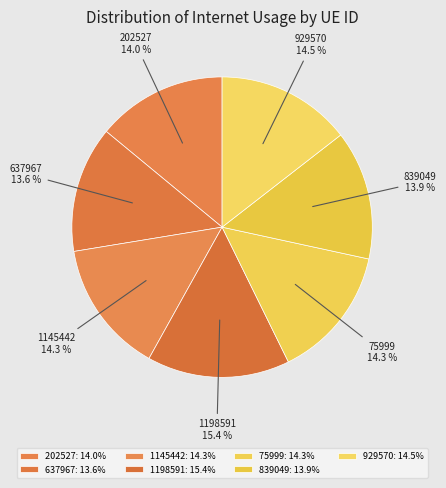

To the nearest percent, what is the combined percentage of 839049 and 929570?

28%